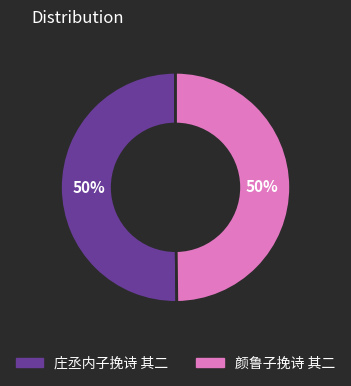

Approximately how many times larger is the value at 庄丞内子挽诗 其二 compared to 颜鲁子挽诗 其二?

1.0